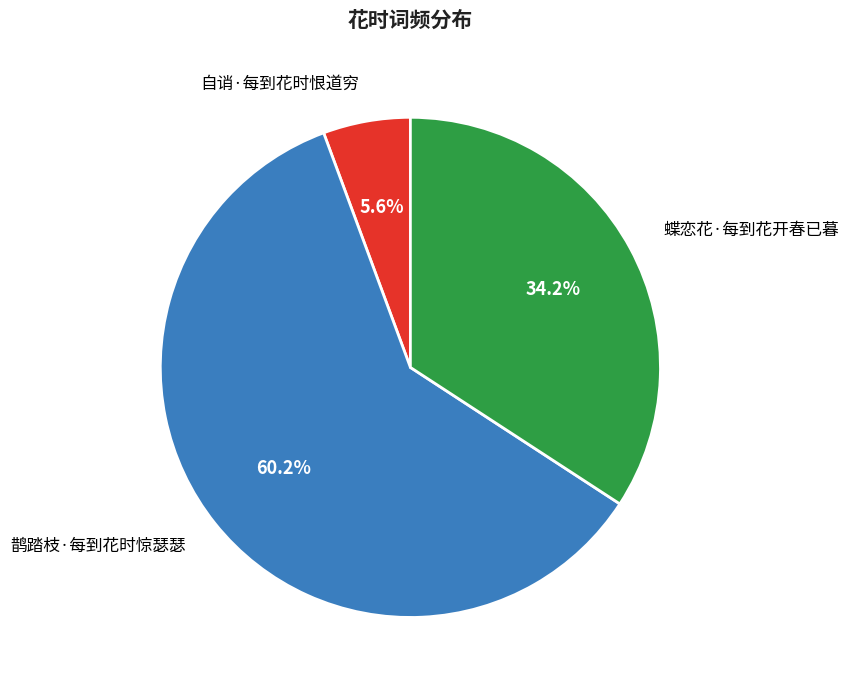

Which slice represents more than half of the pie?

鹊踏枝·每到花时惊瑟瑟